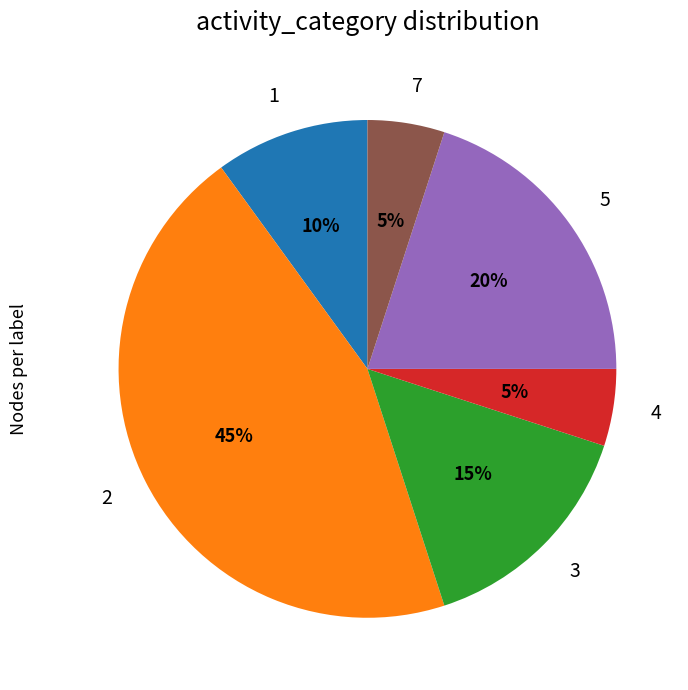

Which slice is the largest?

2